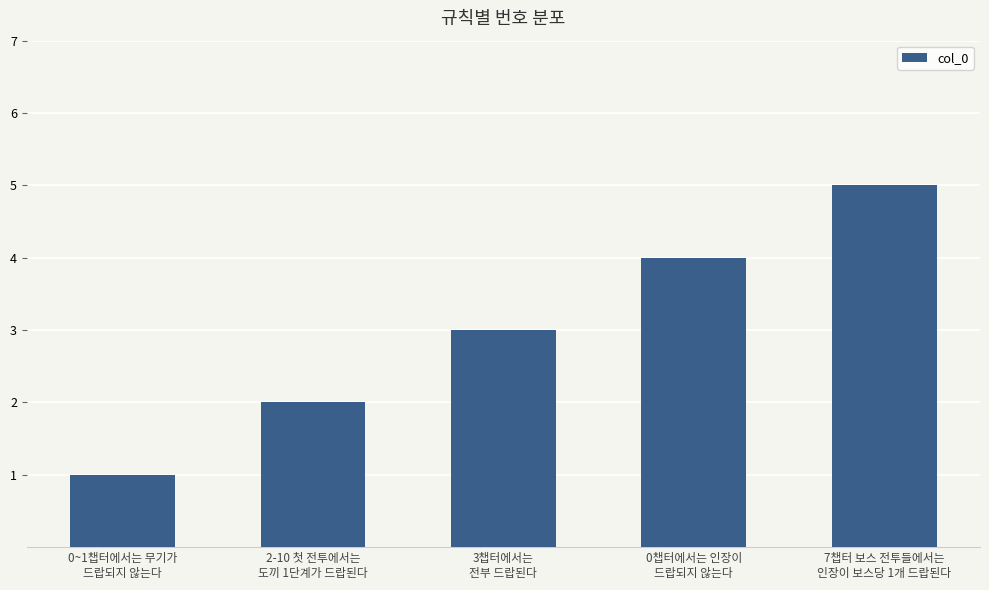

How many data points does each series have?

5